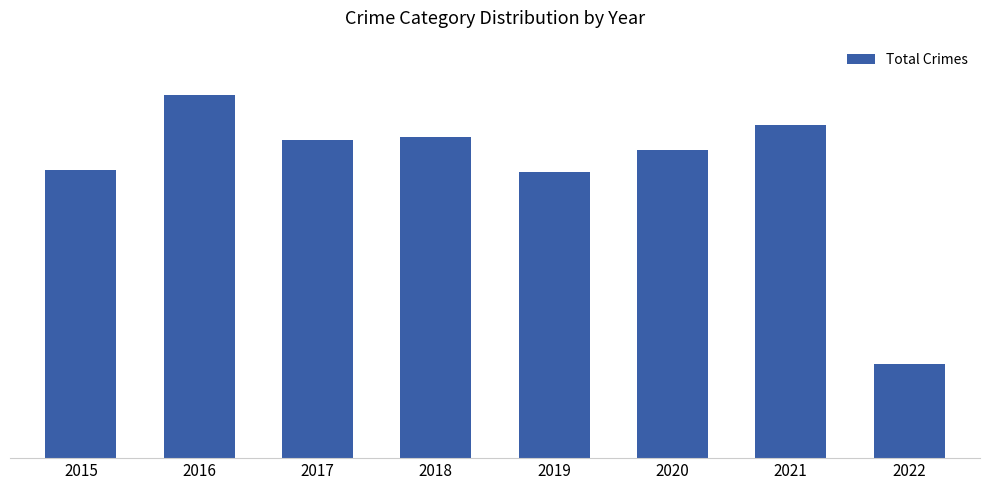

Does the chart contain any negative values?

No